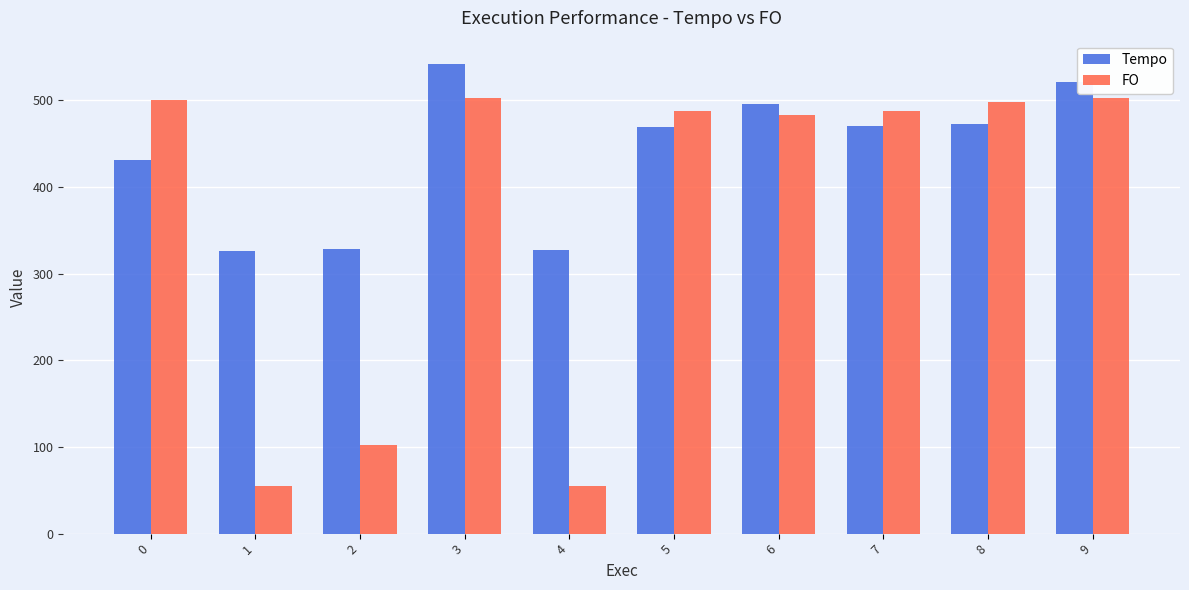

What is the minimum value for Tempo?

326.4